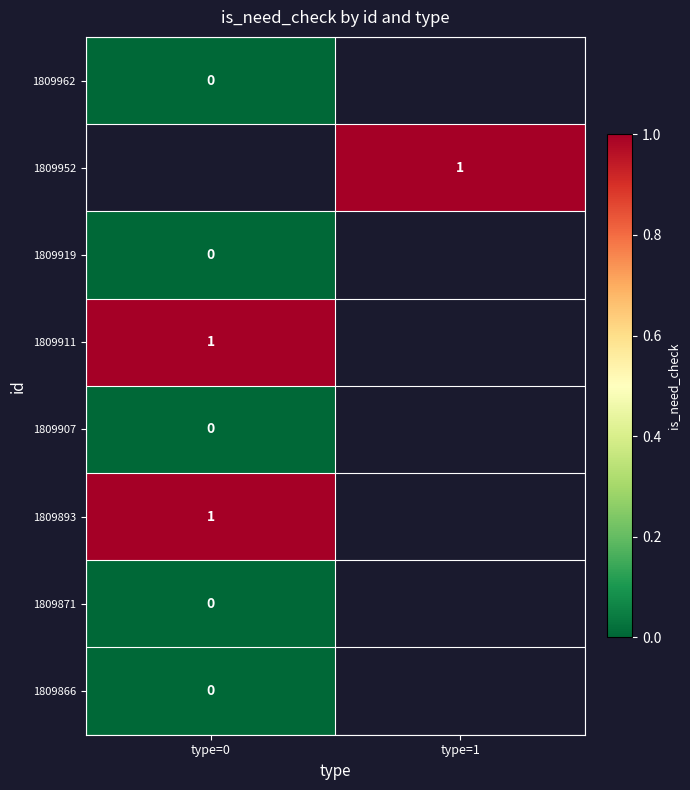

Which label corresponds to the largest value in the chart?

type=1